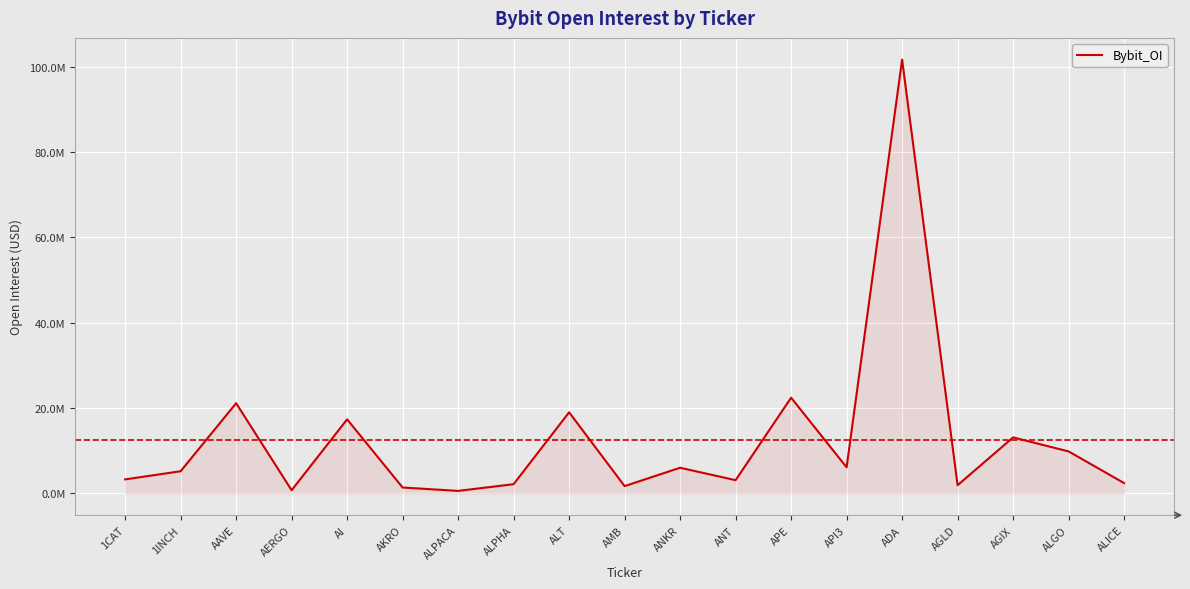

List the labels in order of value, largest first.

ADA, APE, AAVE, ALT, AI, AGIX, ALGO, API3, ANKR, 1INCH, 1CAT, ANT, ALICE, ALPHA, AGLD, AMB, AKRO, AERGO, ALPACA